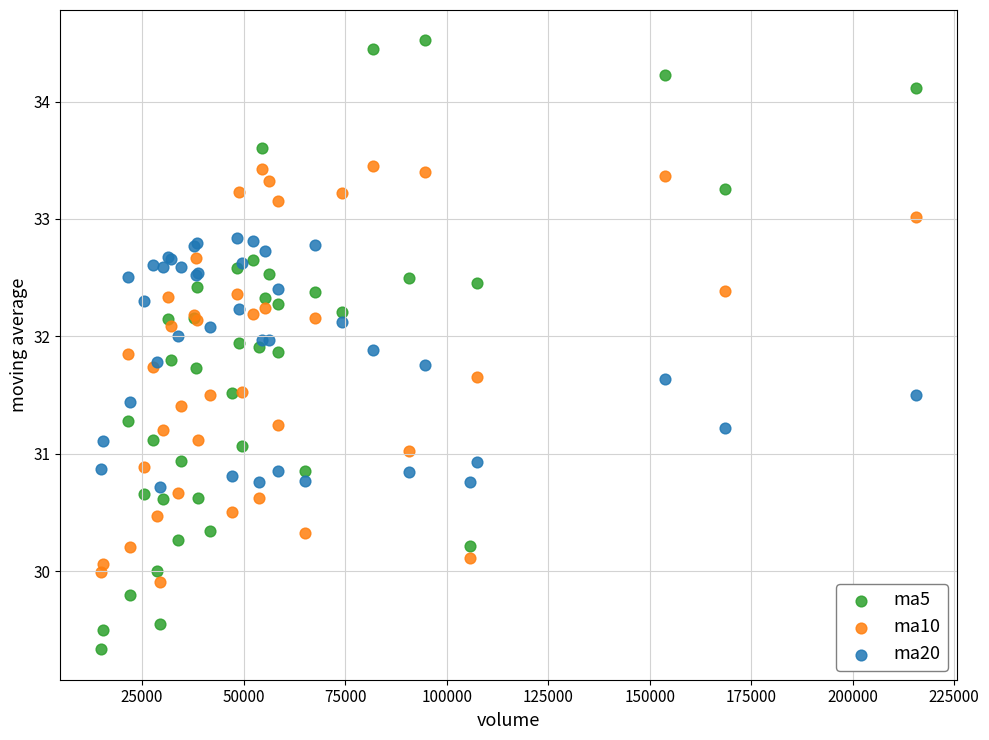

What is the X range (max minus min) for the scatter plot?

200723.0